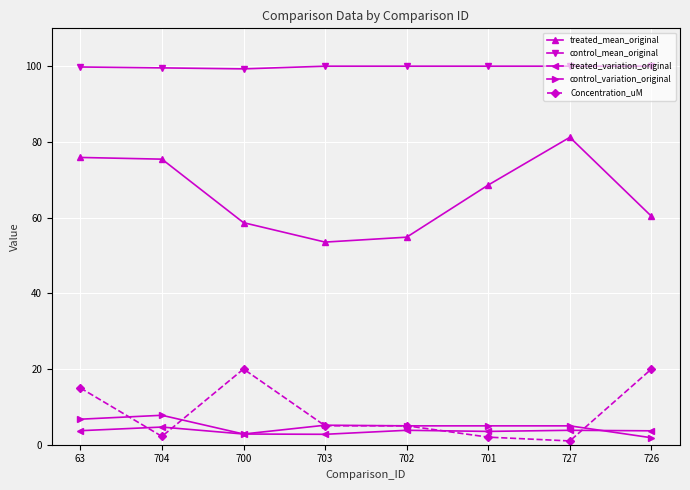

List the series in order of their peak value, highest first.

control_mean_original, treated_mean_original, Concentration_uM, control_variation_original, treated_variation_original